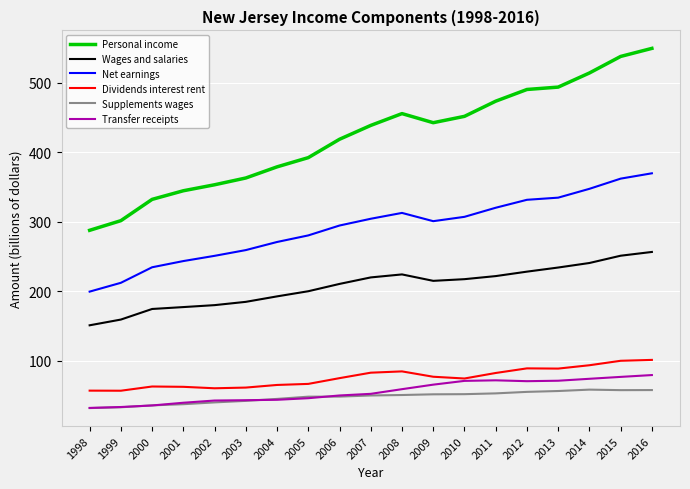

True or false: Personal income and Net earnings intersect in this chart.

False